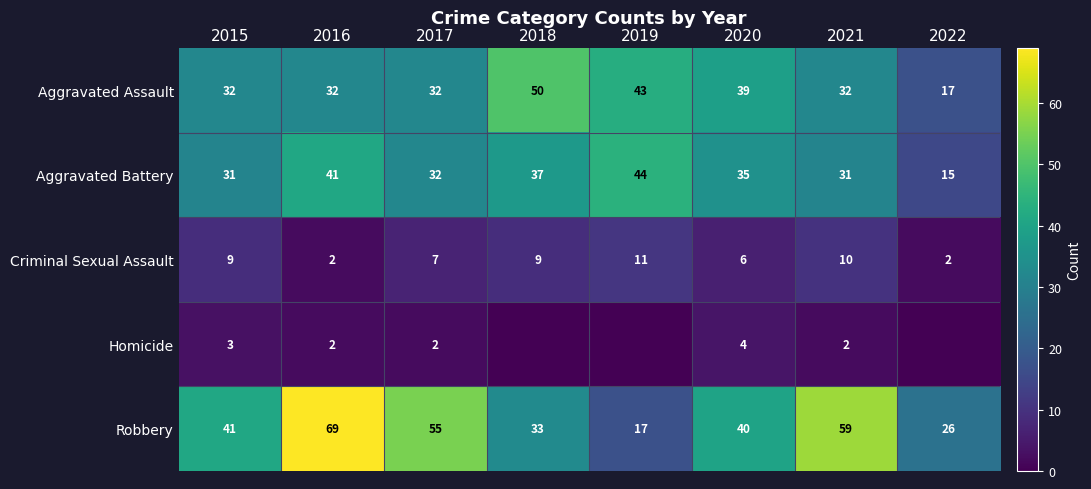

What is the spread (max minus min) of values at 2016?

67